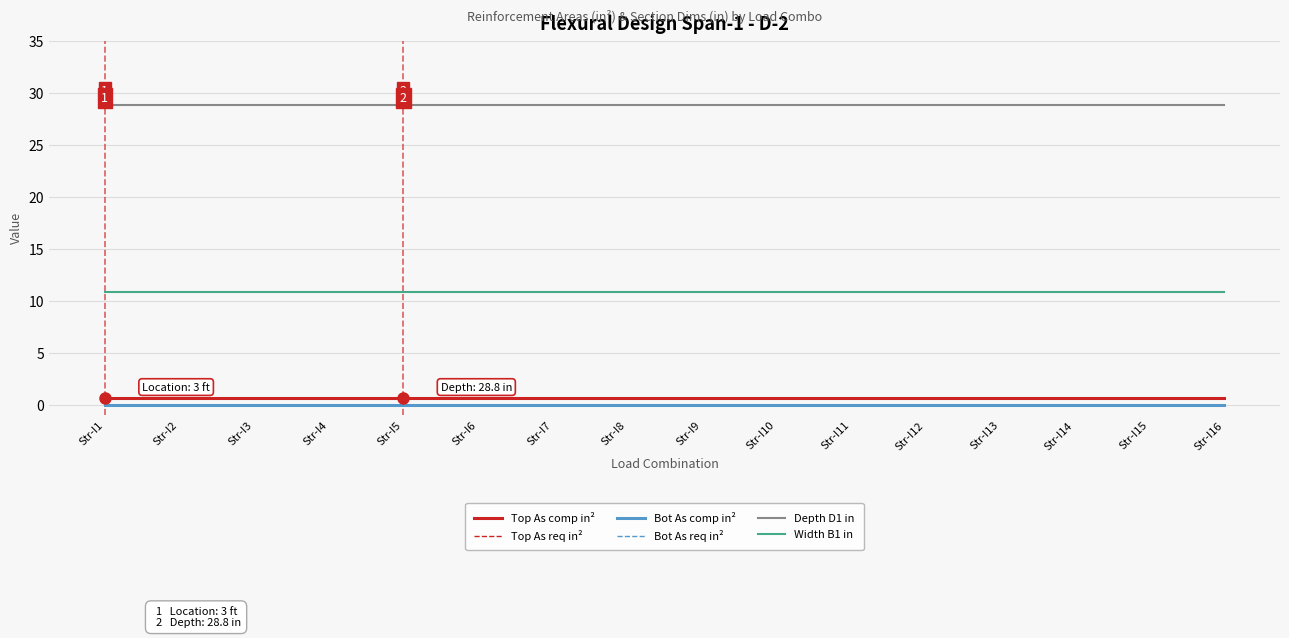

What is the sum of all Width B1 in values?

172.8